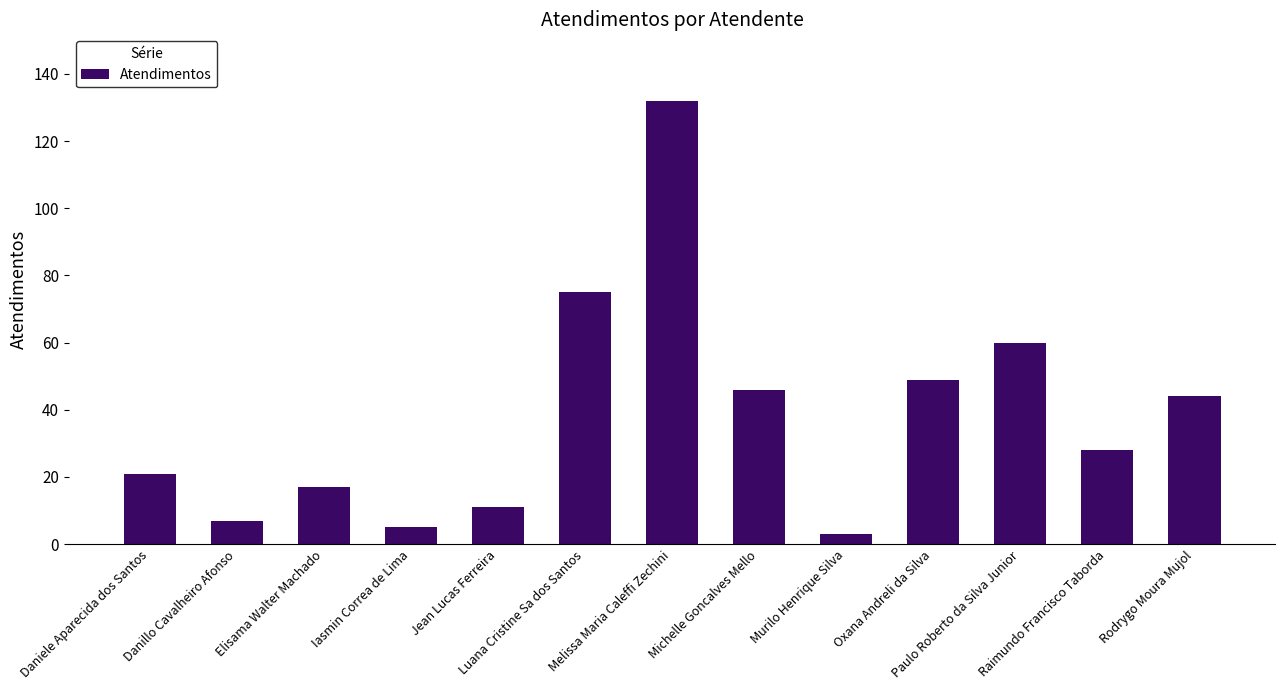

Rank the categories by value from lowest to highest.

Murilo Henrique Silva, Iasmin Correa de Lima, Danillo Cavalheiro Afonso, Jean Lucas Ferreira, Elisama Walter Machado, Daniele Aparecida dos Santos, Raimundo Francisco Taborda, Rodrygo Moura Mujol, Michelle Goncalves Mello, Oxana Andreli da Silva, Paulo Roberto da Silva Junior, Luana Cristine Sa dos Santos, Melissa Maria Caleffi Zechini